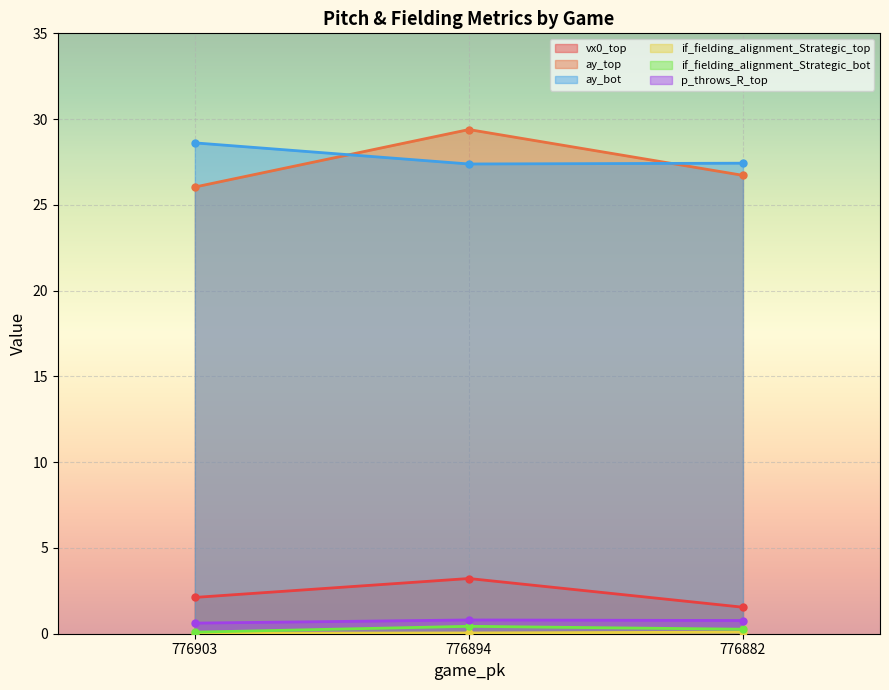

What is the sum of all vx0_top values?

6.9